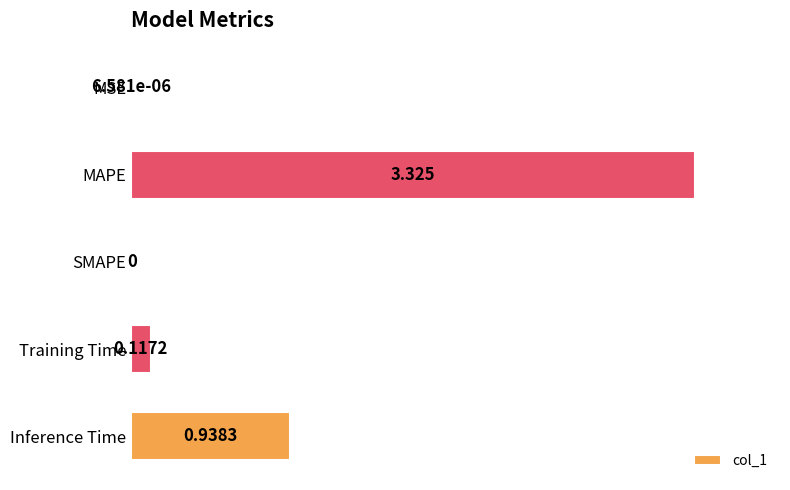

Which has a higher value, MSE or Inference Time?

Inference Time